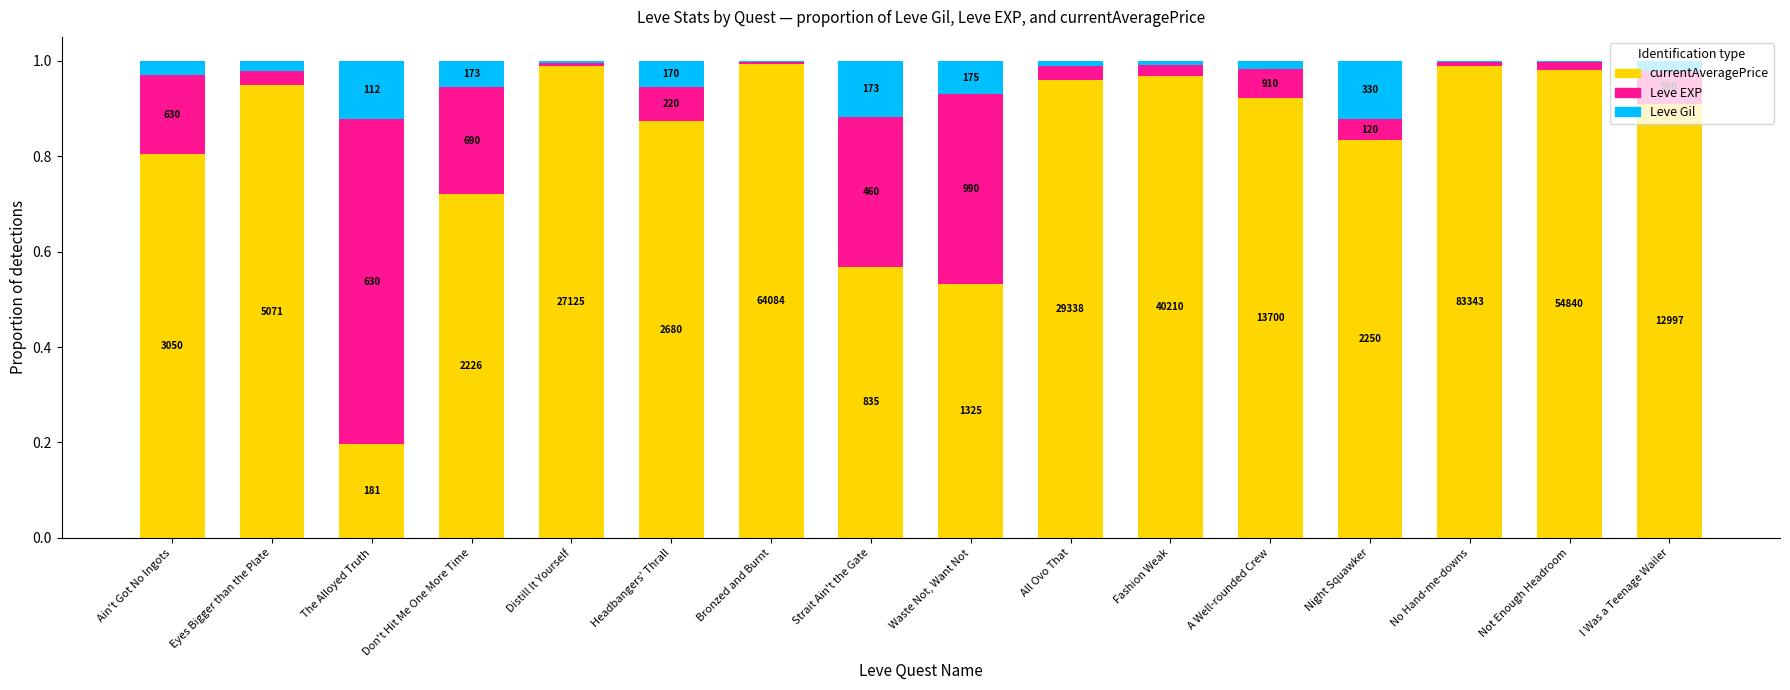

What is the value of the currentAveragePrice bar at the 9th from the left?

0.5